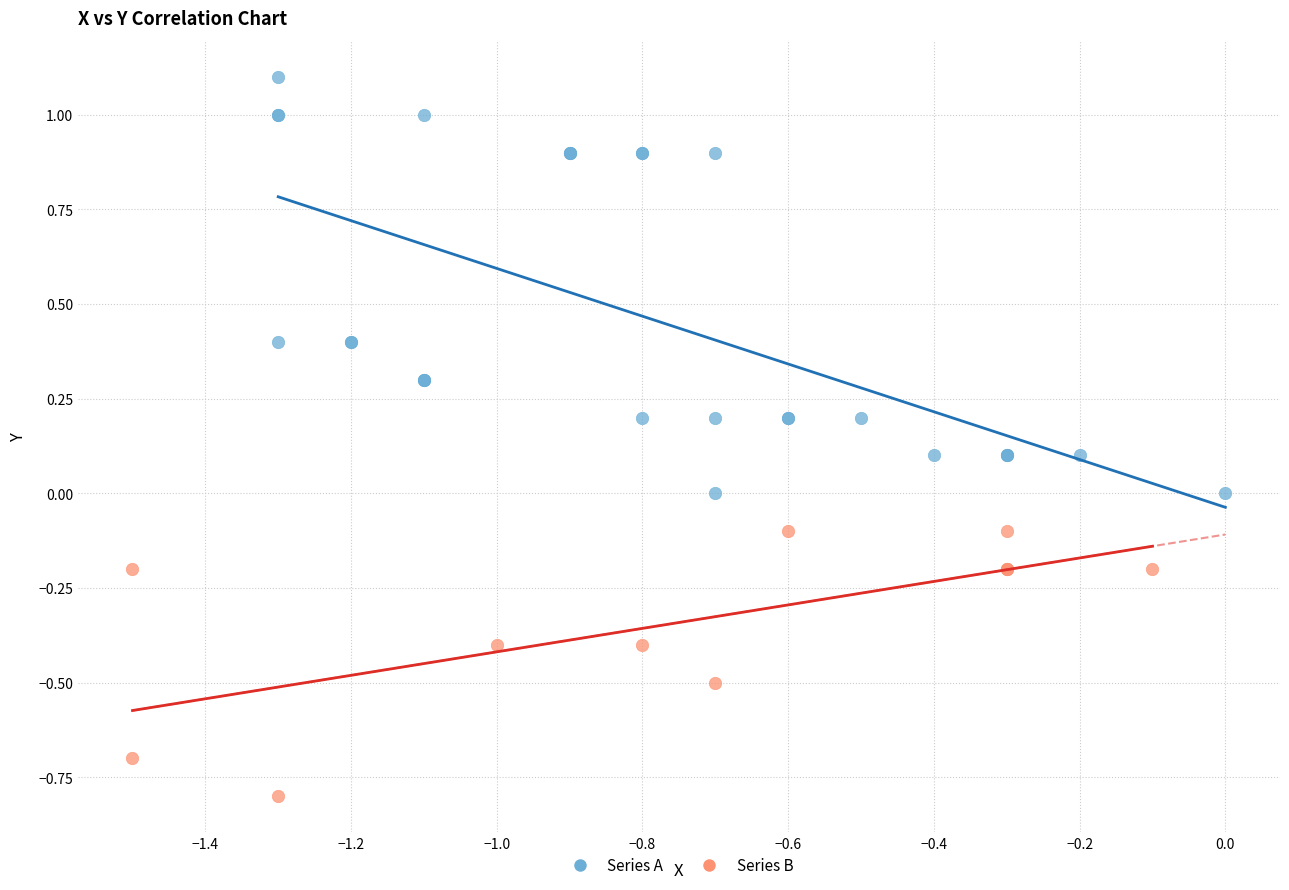

Which series has the largest Y range (max minus min)?

Series A